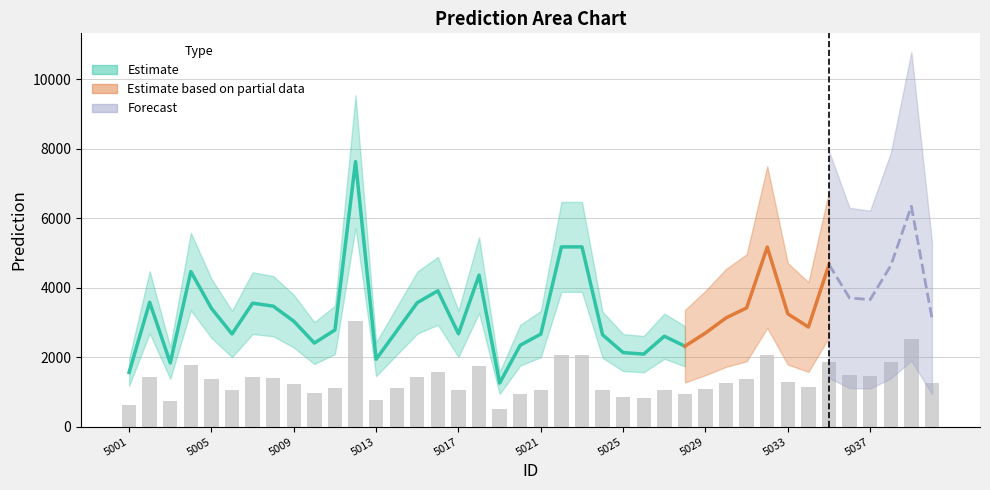

What is the change in value from 5002 to 5006?

-364.3